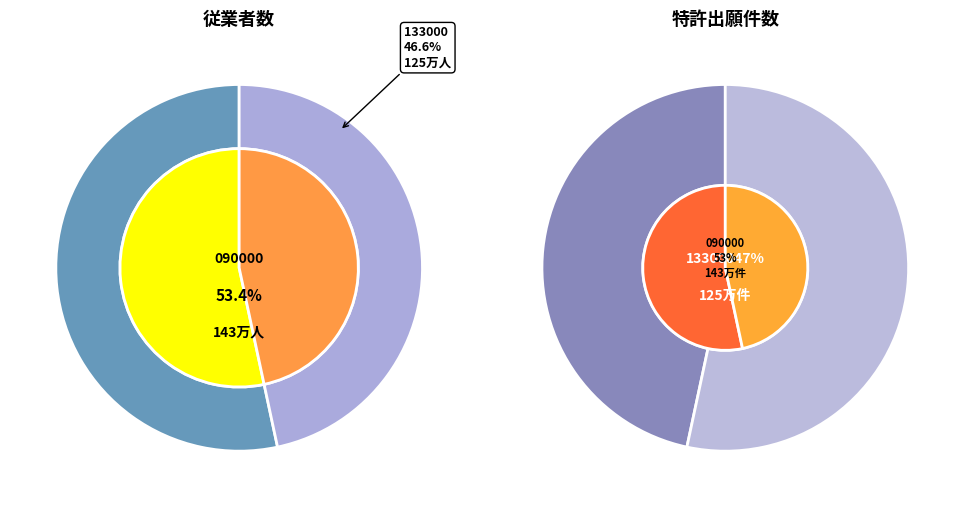

Which slice is the largest?

090000